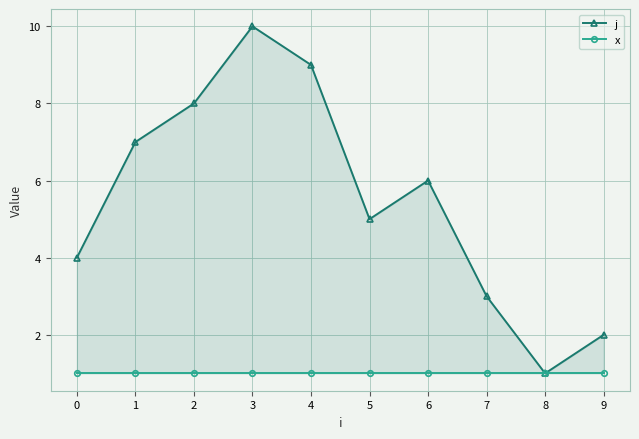

Read the j value at 4.

9